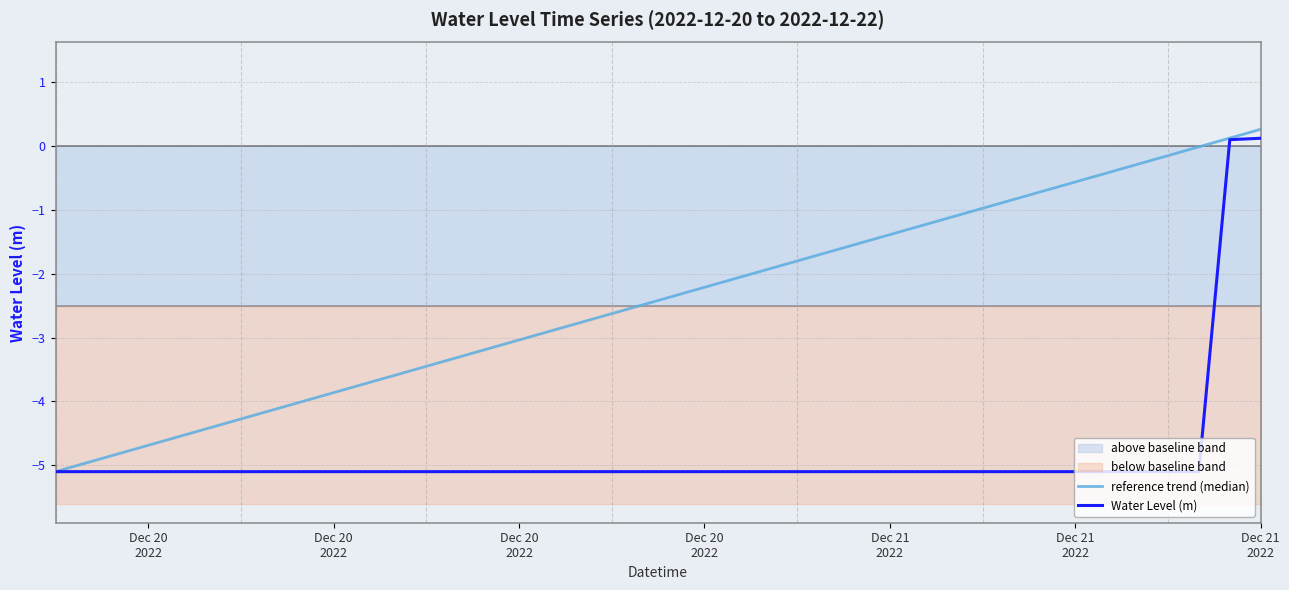

What are all the series names shown in the legend?

reference trend (median), Water Level (m)